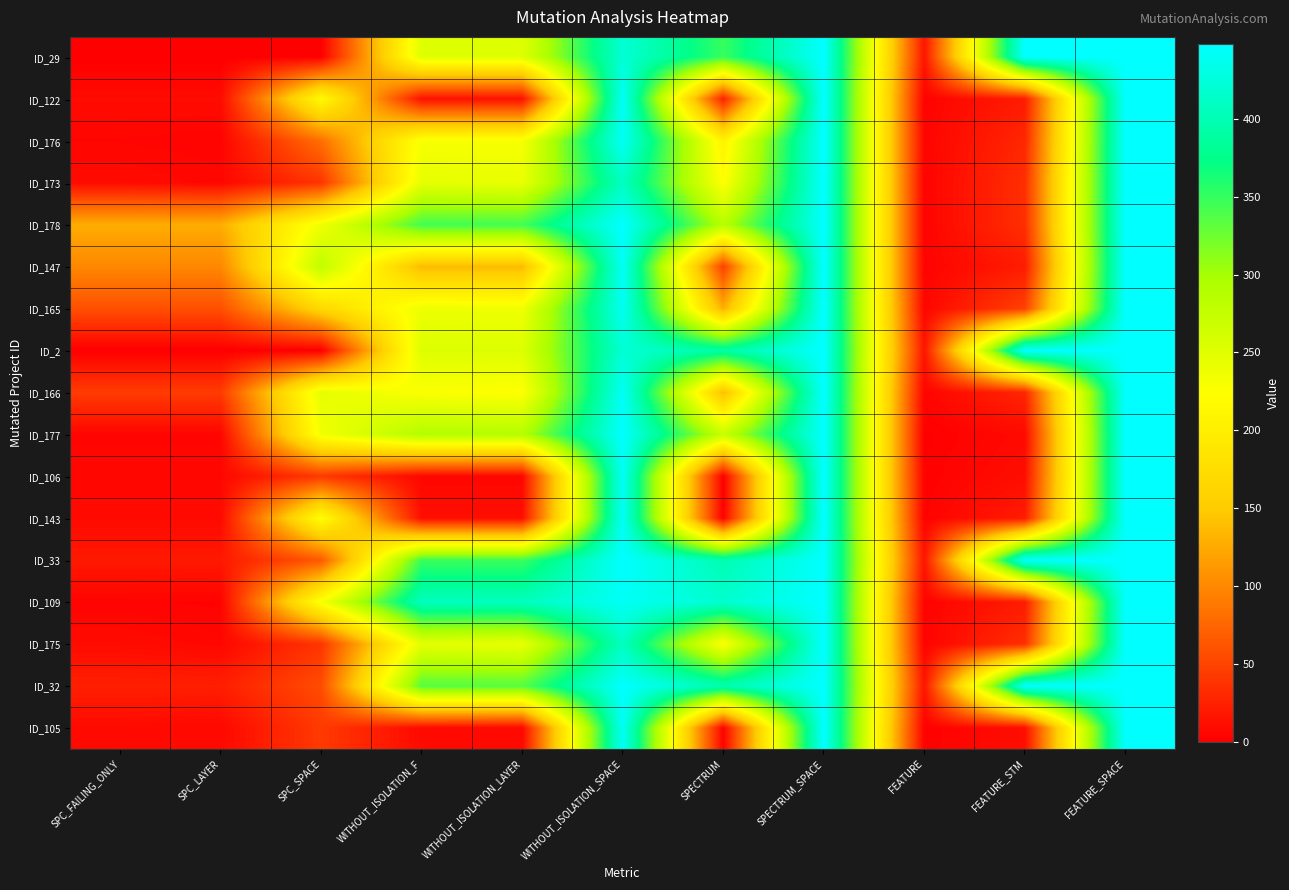

Between WITHOUT_ISOLATION_SPACE and FEATURE_STM, which series saw the biggest shift?

ID_177